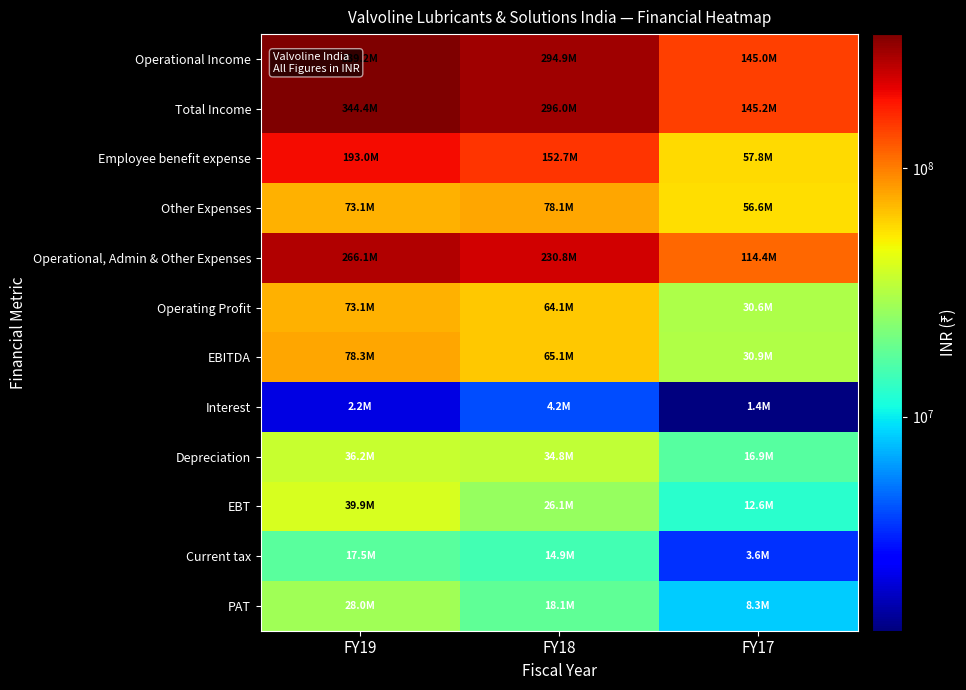

At how many categories does at least one series exceed 285896767?

2